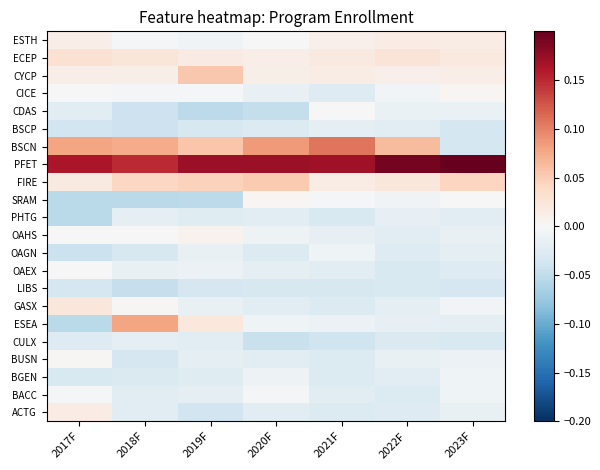

Which category has the highest value across all series?

2023F